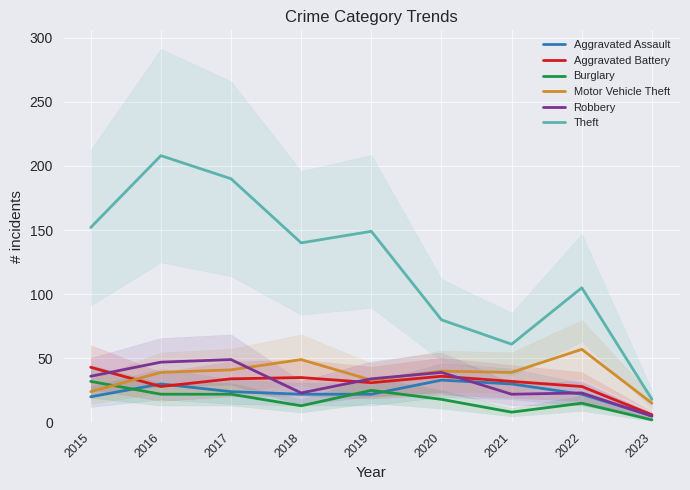

In Robbery, how many points are lower than both neighbors (excluding endpoints)?

2